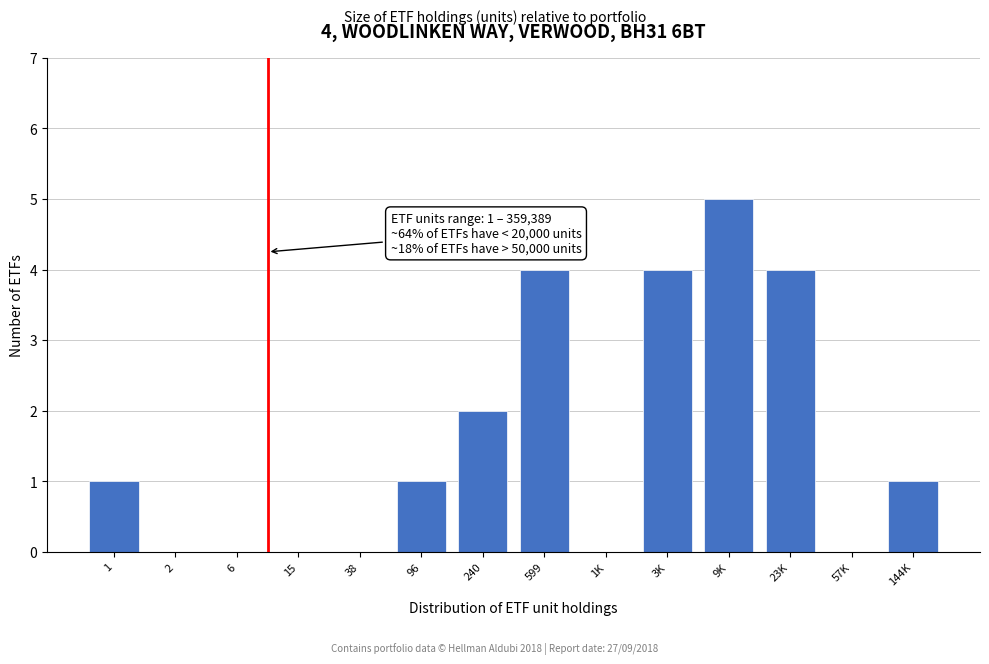

Reading left to right, list all the values displayed in this chart.

1=1	2=0	6=0	15=0	38=0	96=1	240=2	599=4	1K=0	3K=4	9K=5	23K=4	57K=0	144K=1